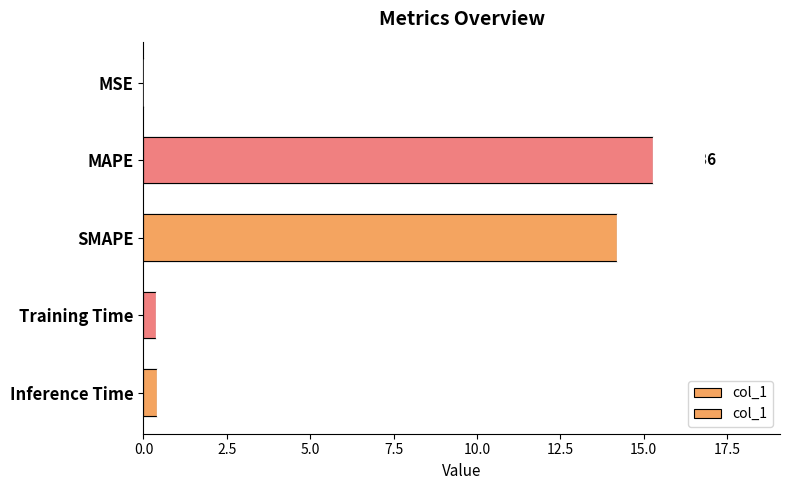

Reading left to right, list all the values displayed in this chart.

0.0	15.3	14.2	0.4	0.4